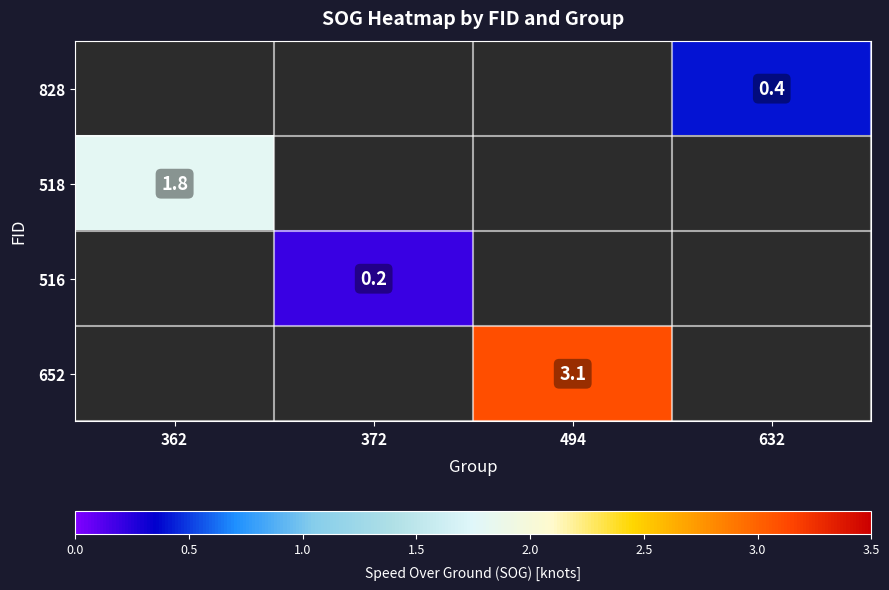

The 828 series shows 0.4 at 632. True or false?

True